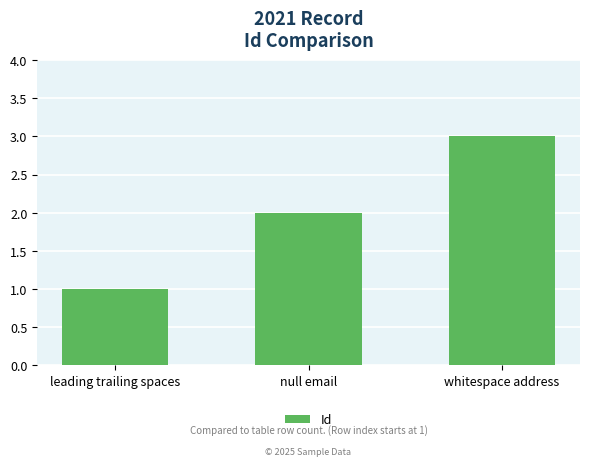

Between null email and whitespace address, which is larger?

whitespace address